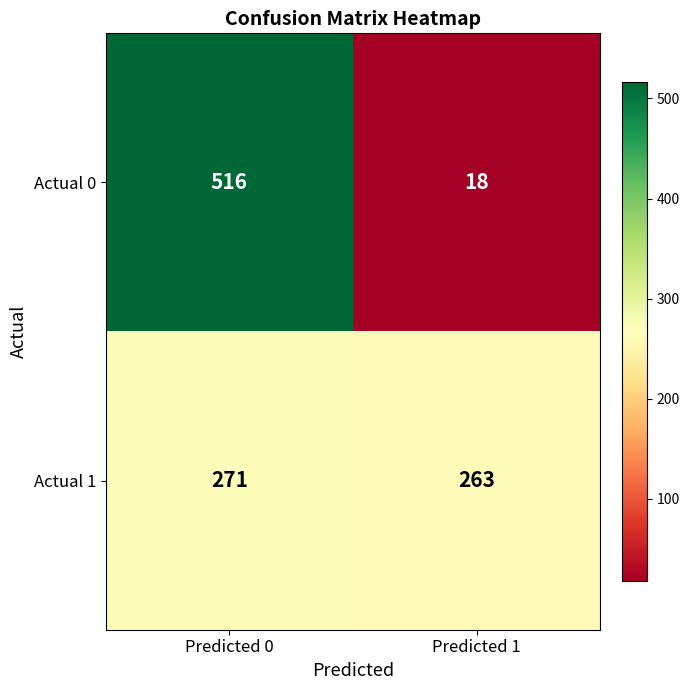

Is it true that Actual 1 equals 73 at Predicted 0?

False